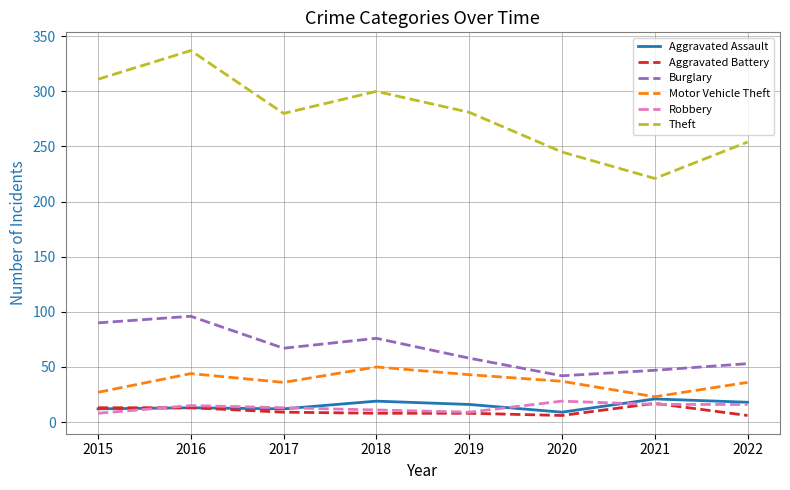

Read the Aggravated Assault value at 2022, to the nearest 10.

20